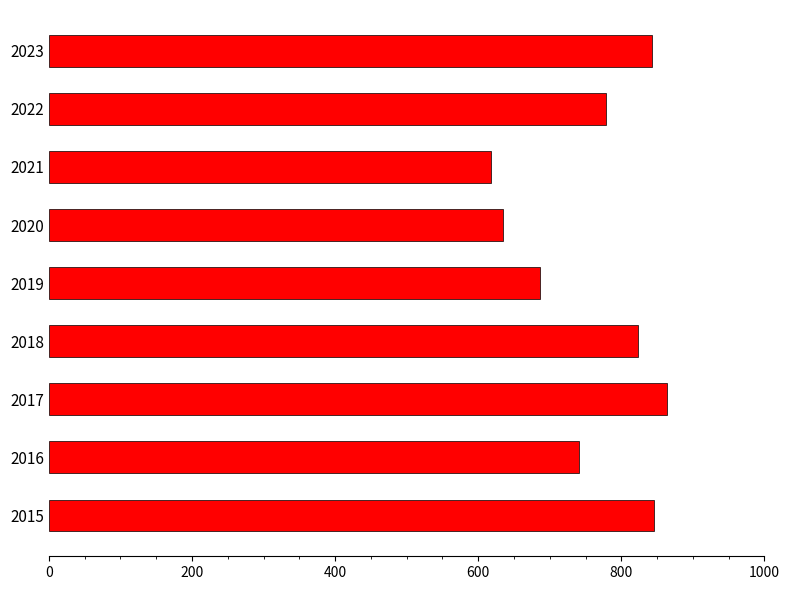

What is the smallest value displayed?

618